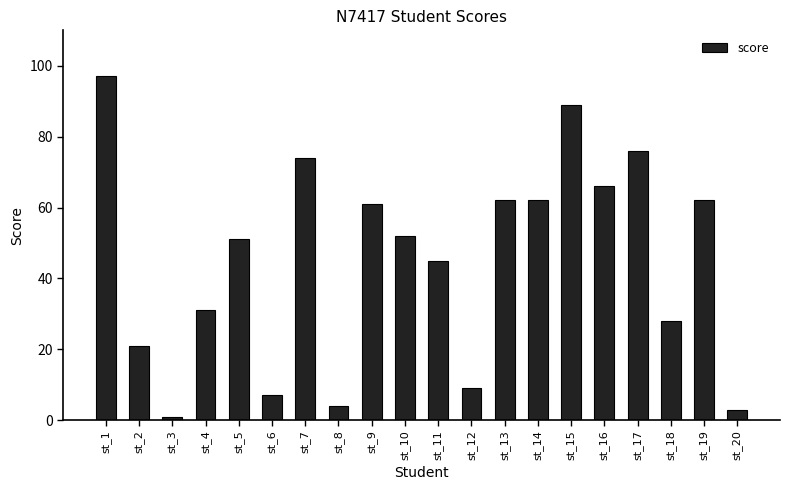

The chart shows a value of 45 at st_11. True or false?

True